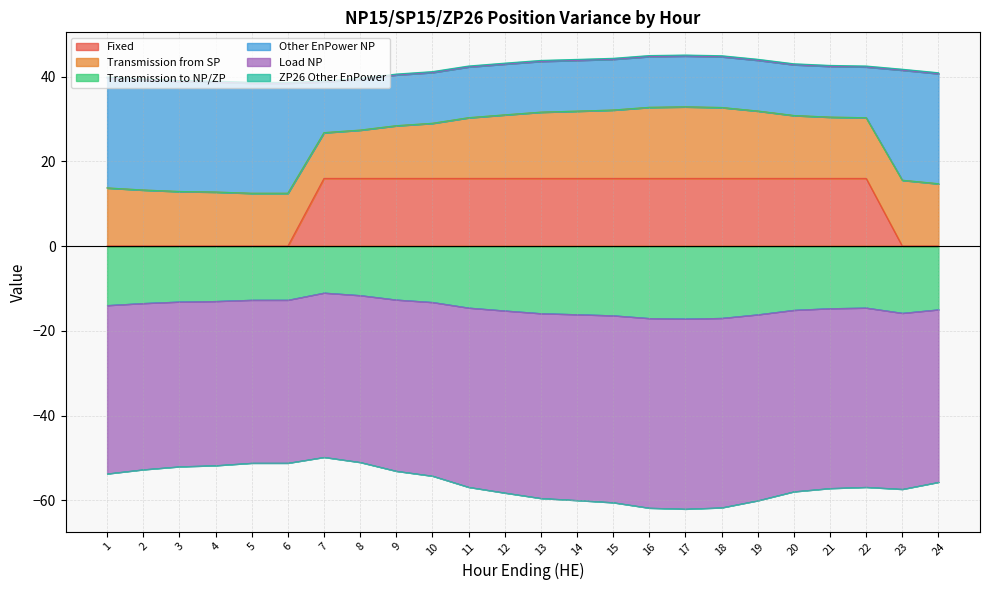

Is it true that Fixed equals 7 at 8?

False